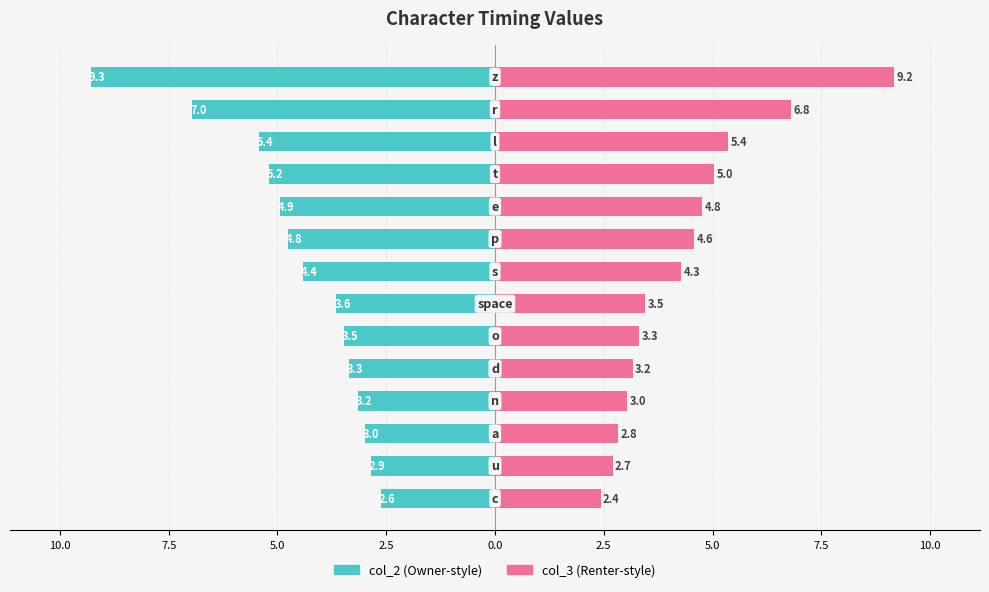

How many bars are there in total?

28